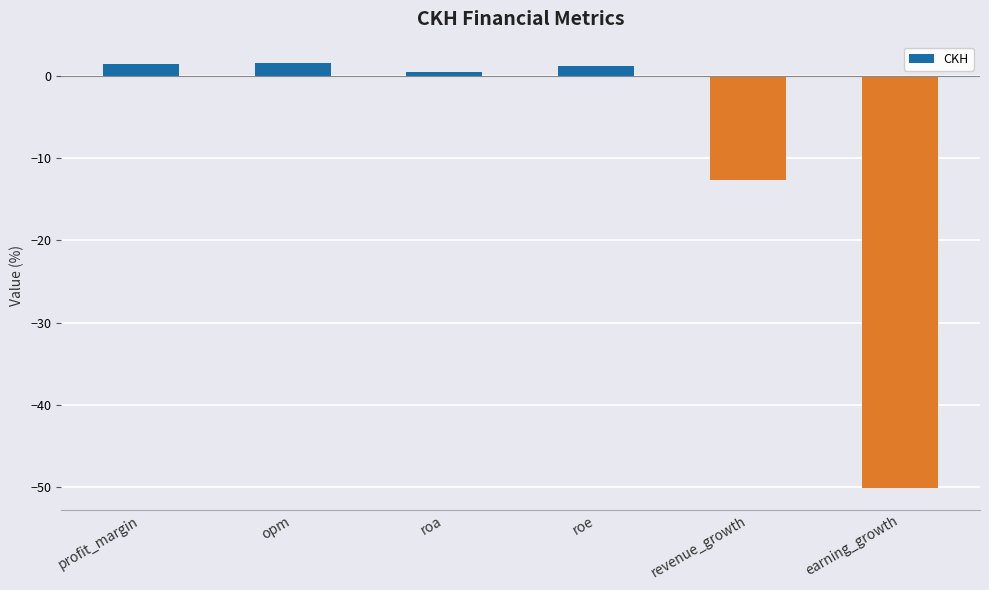

True or false: the data shows 1.3 at roe.

True